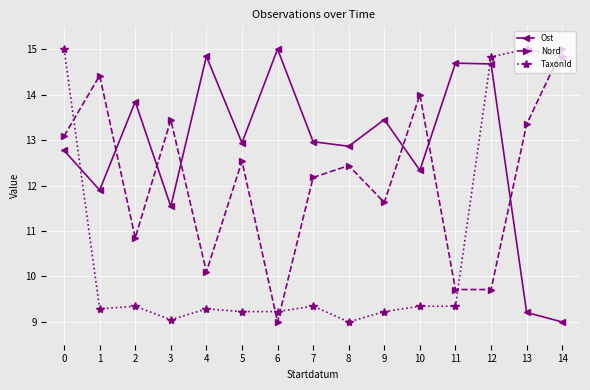

True or false: TaxonId has more than 1 points higher than both neighbors.

True